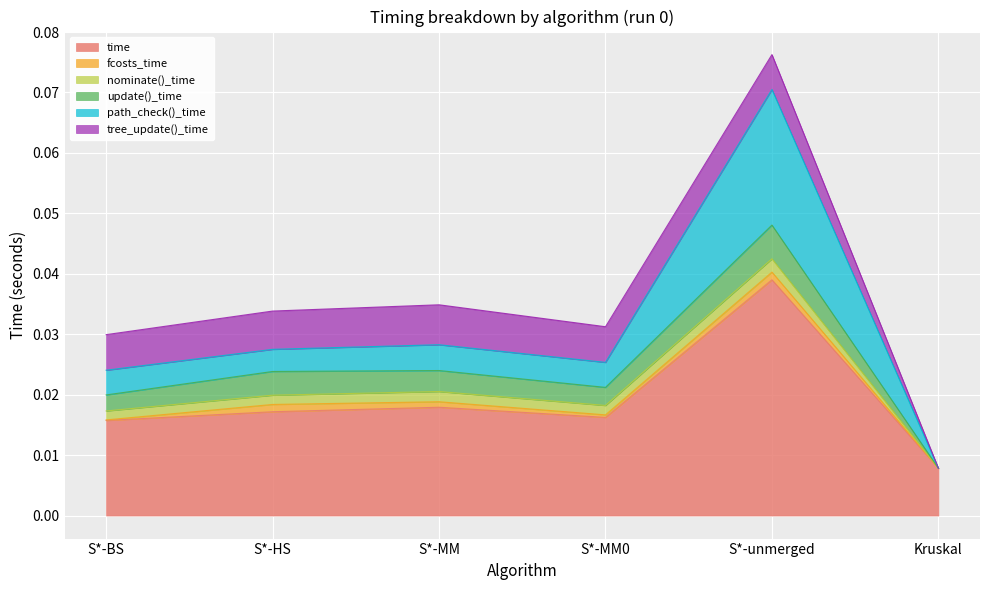

True or false: tree_update()_time and update()_time intersect in this chart.

False